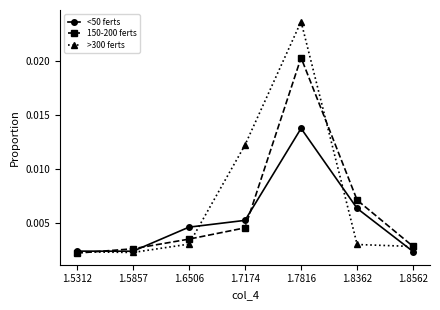

Is the value of >300 ferts at 1.7816 greater than the value of 150-200 ferts at 1.8362?

Yes